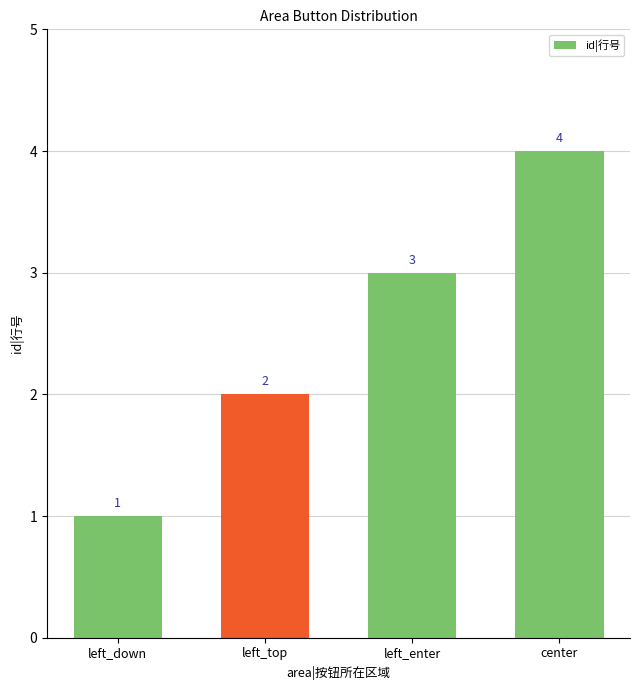

At which category does the chart reach its peak across all series?

center